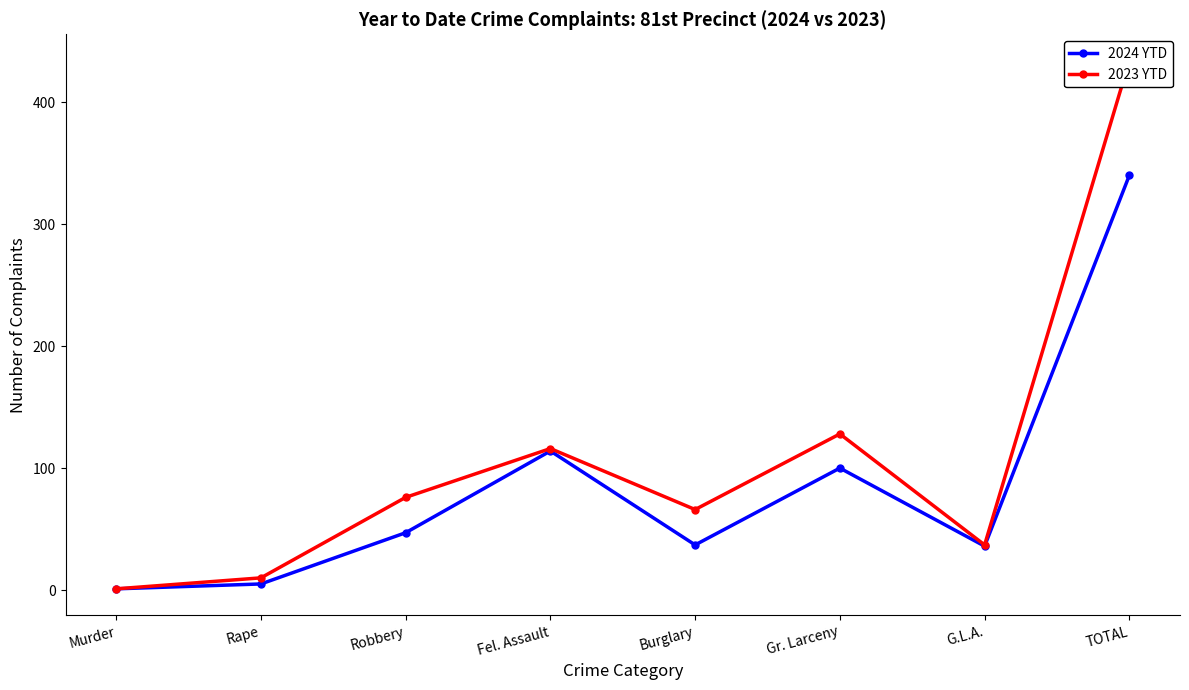

How many lines are shown in the chart?

2